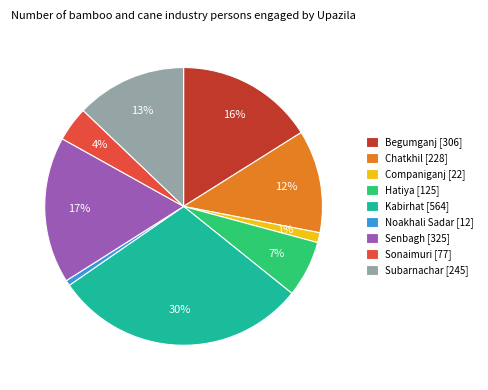

Do Senbagh [325] and Companiganj [22] together represent more than half of the pie?

No